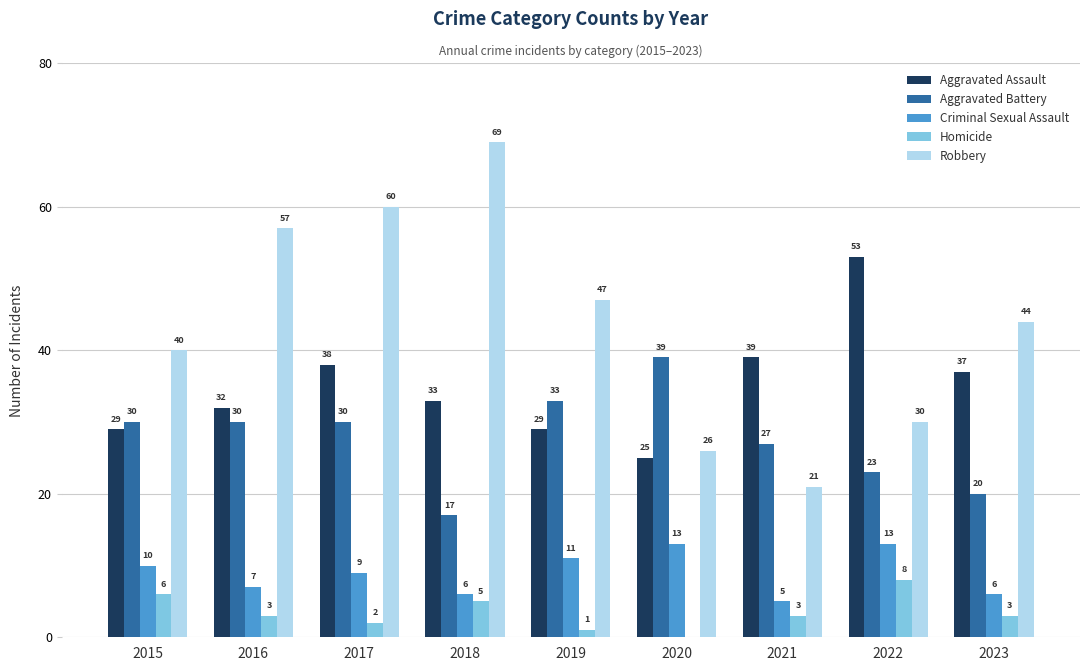

How many data points does each series have?

9